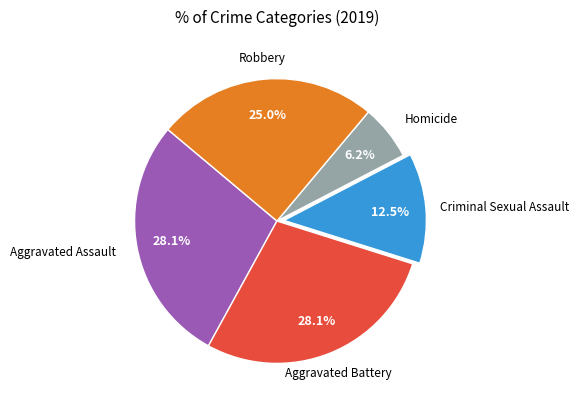

Is there a majority slice in this chart?

No